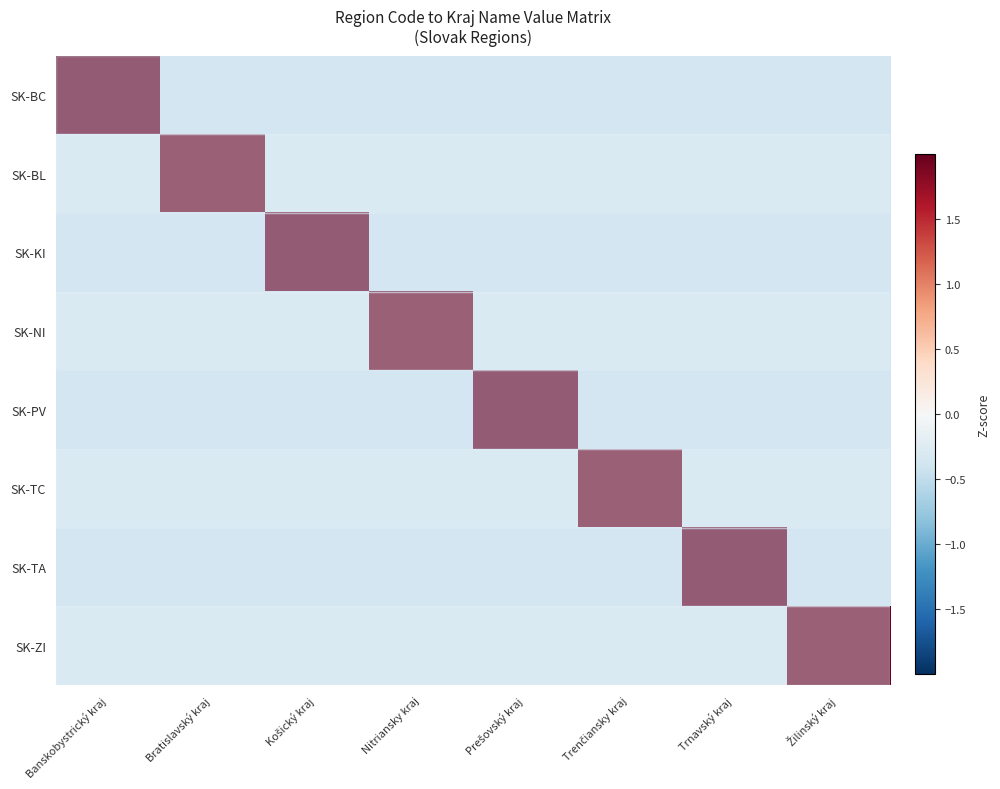

Reading left to right, extract all data points from this chart.

SK-BC: Banskobystrický kraj=2.6	Bratislavský kraj=-0.4	Košický kraj=-0.4	Nitriansky kraj=-0.4	Prešovský kraj=-0.4	Trenčiansky kraj=-0.4	Trnavský kraj=-0.4	Žilinský kraj=-0.4
SK-BL: Banskobystrický kraj=-0.4	Bratislavský kraj=2.6	Košický kraj=-0.4	Nitriansky kraj=-0.4	Prešovský kraj=-0.4	Trenčiansky kraj=-0.4	Trnavský kraj=-0.4	Žilinský kraj=-0.4
SK-KI: Banskobystrický kraj=-0.4	Bratislavský kraj=-0.4	Košický kraj=2.6	Nitriansky kraj=-0.4	Prešovský kraj=-0.4	Trenčiansky kraj=-0.4	Trnavský kraj=-0.4	Žilinský kraj=-0.4
SK-NI: Banskobystrický kraj=-0.4	Bratislavský kraj=-0.4	Košický kraj=-0.4	Nitriansky kraj=2.6	Prešovský kraj=-0.4	Trenčiansky kraj=-0.4	Trnavský kraj=-0.4	Žilinský kraj=-0.4
SK-PV: Banskobystrický kraj=-0.4	Bratislavský kraj=-0.4	Košický kraj=-0.4	Nitriansky kraj=-0.4	Prešovský kraj=2.6	Trenčiansky kraj=-0.4	Trnavský kraj=-0.4	Žilinský kraj=-0.4
SK-TC: Banskobystrický kraj=-0.4	Bratislavský kraj=-0.4	Košický kraj=-0.4	Nitriansky kraj=-0.4	Prešovský kraj=-0.4	Trenčiansky kraj=2.6	Trnavský kraj=-0.4	Žilinský kraj=-0.4
SK-TA: Banskobystrický kraj=-0.4	Bratislavský kraj=-0.4	Košický kraj=-0.4	Nitriansky kraj=-0.4	Prešovský kraj=-0.4	Trenčiansky kraj=-0.4	Trnavský kraj=2.6	Žilinský kraj=-0.4
SK-ZI: Banskobystrický kraj=-0.4	Bratislavský kraj=-0.4	Košický kraj=-0.4	Nitriansky kraj=-0.4	Prešovský kraj=-0.4	Trenčiansky kraj=-0.4	Trnavský kraj=-0.4	Žilinský kraj=2.6